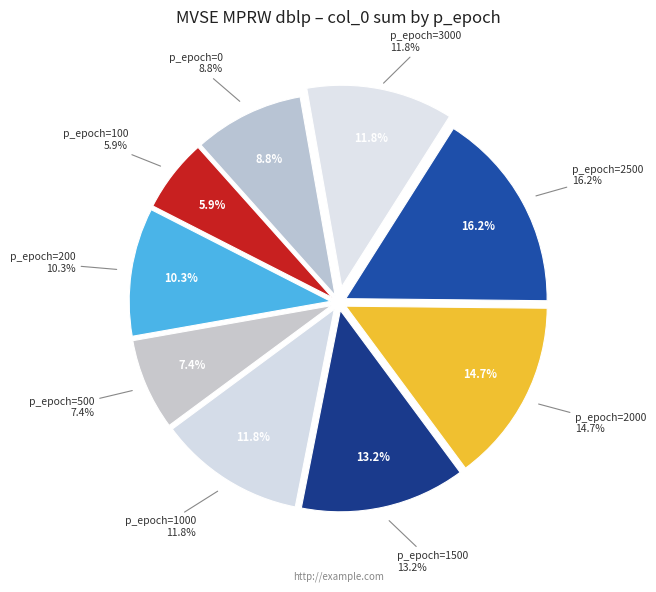

Does 200 represent more than half of the total?

No